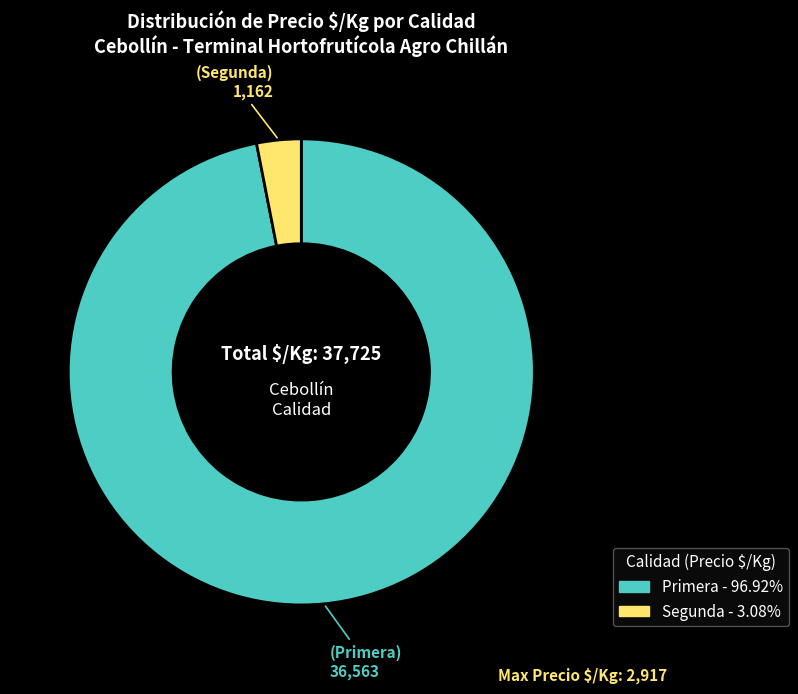

How many slices are in this pie chart?

2